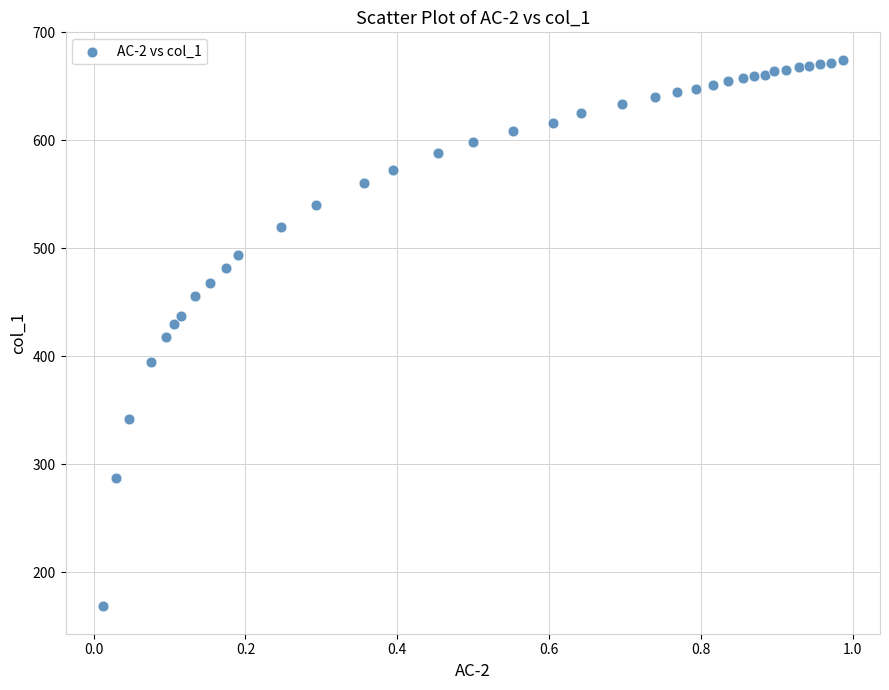

What is the range of Y values (max minus min)?

506.5